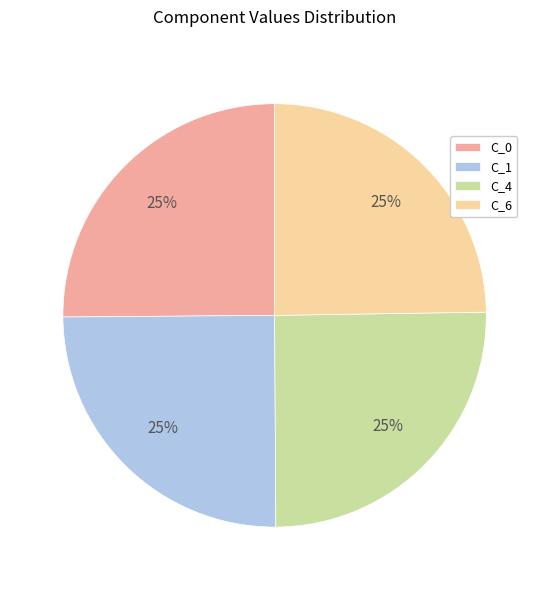

Approximately how many times larger is the value at C_6 compared to C_1?

1.0